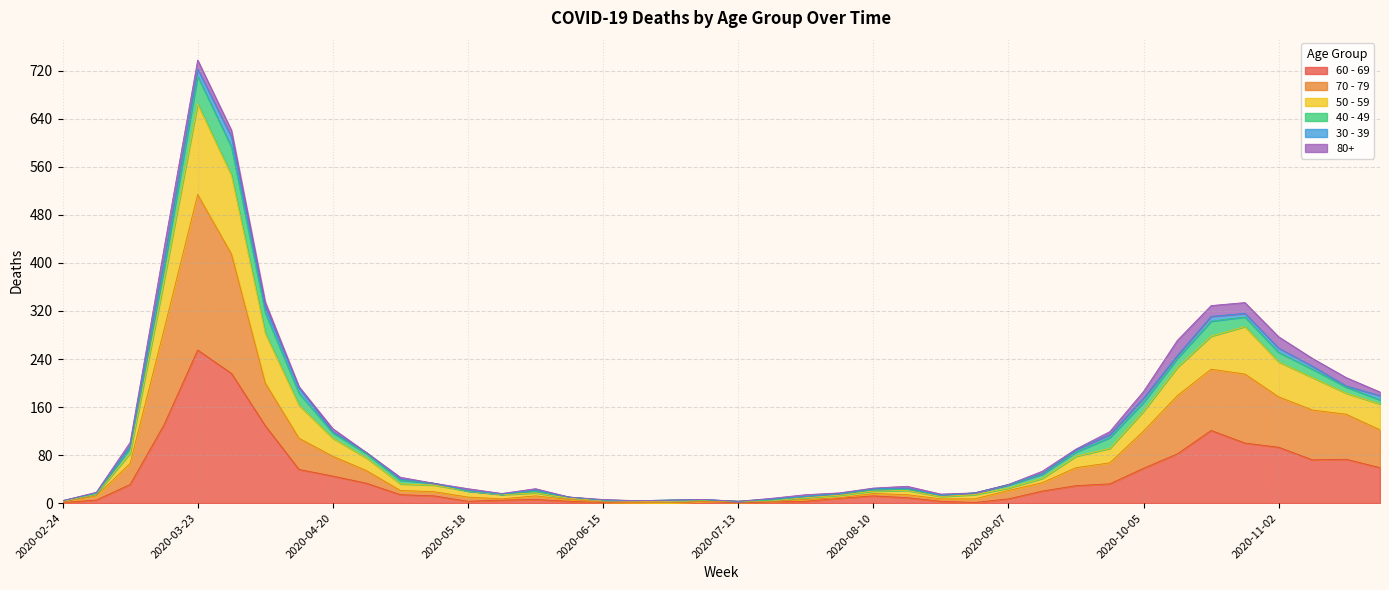

At which label does 70 - 79 first exceed 21?

2020-03-09